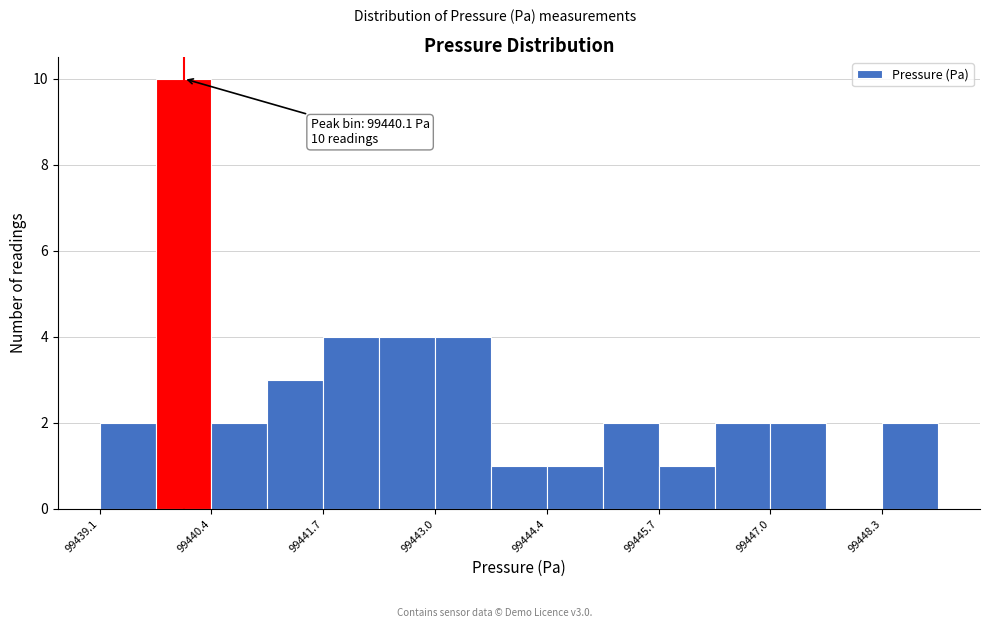

Read against the x-axis, roughly where is the centre of the tallest bar?

99440.0